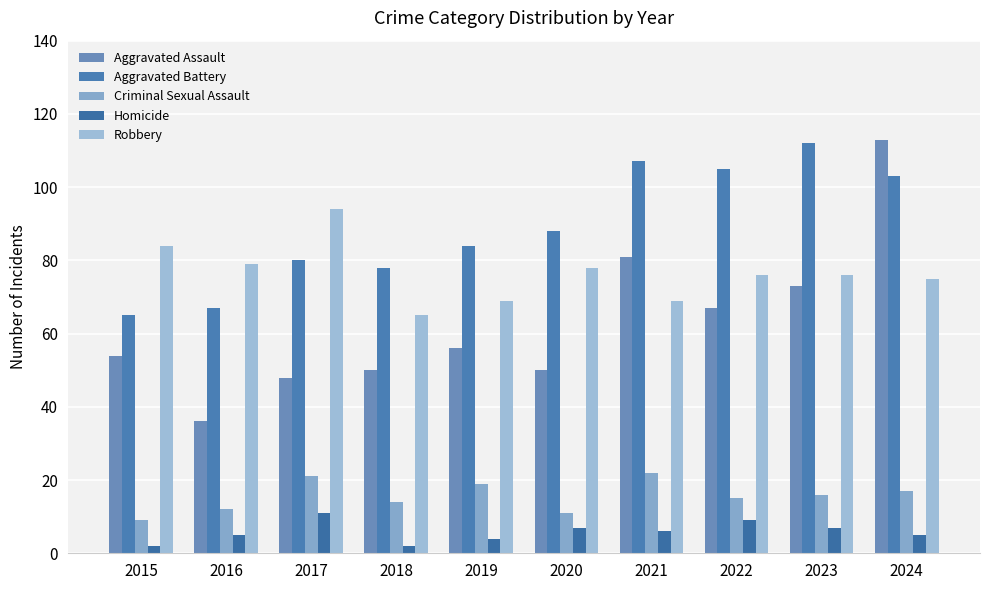

What is the value of the Criminal Sexual Assault bar at the 6th from the left?

11